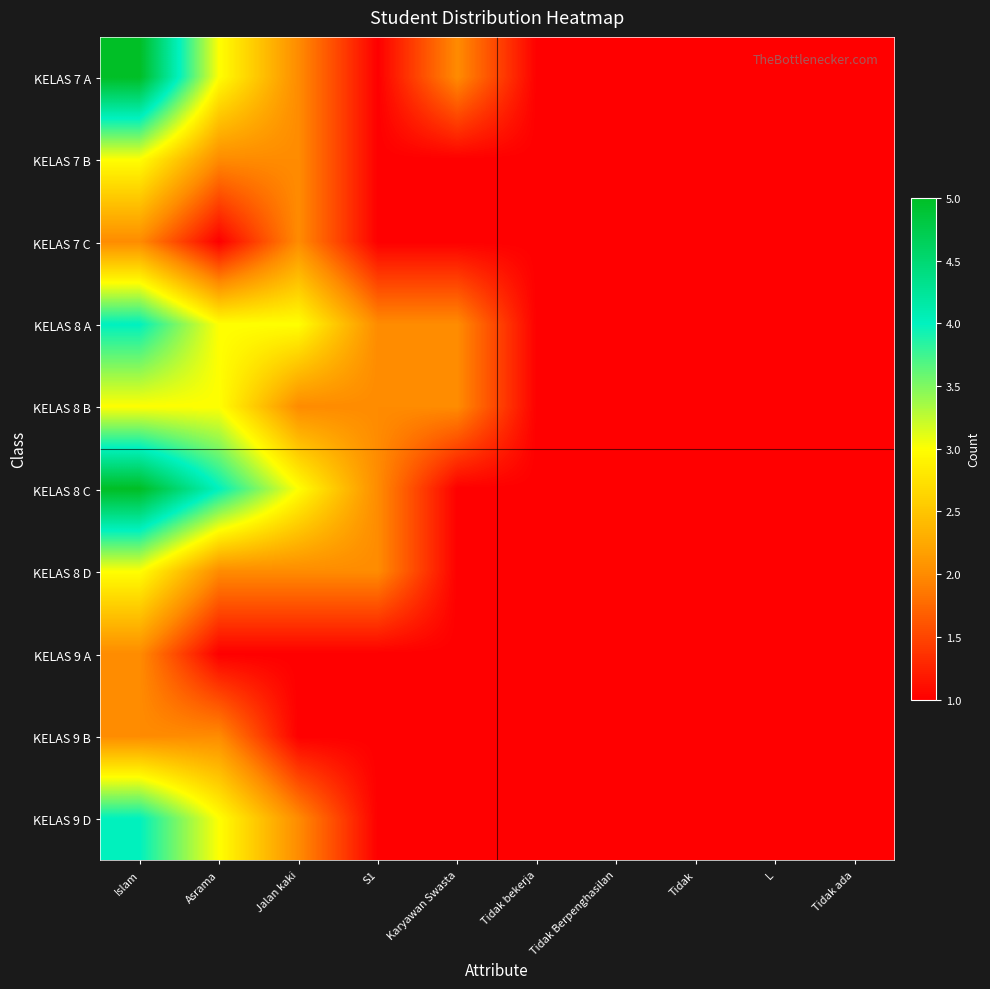

How many distinct data groups are displayed?

10